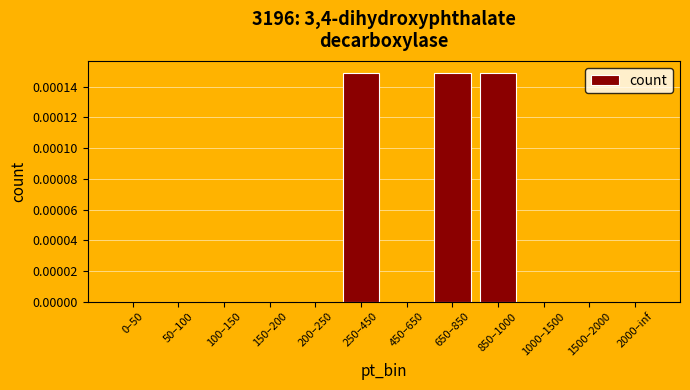

Is it true that the value at 450–650 is 0.0?

True